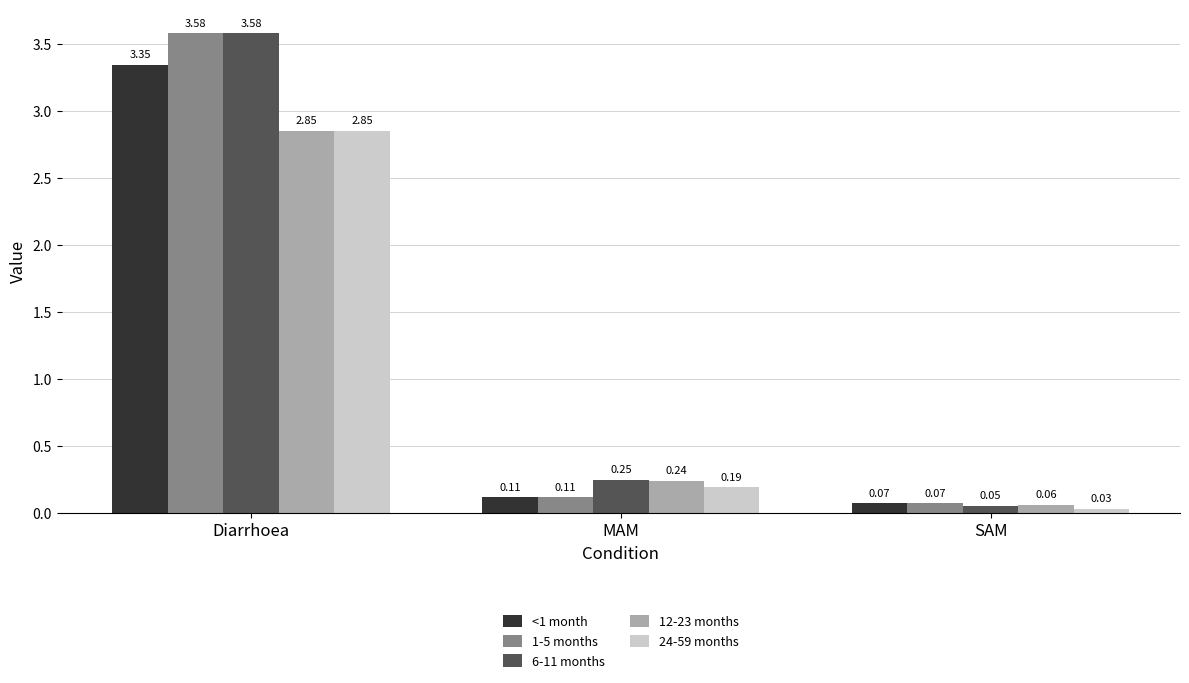

List the labels in order of 12-23 months value, largest first.

Diarrhoea, MAM, SAM